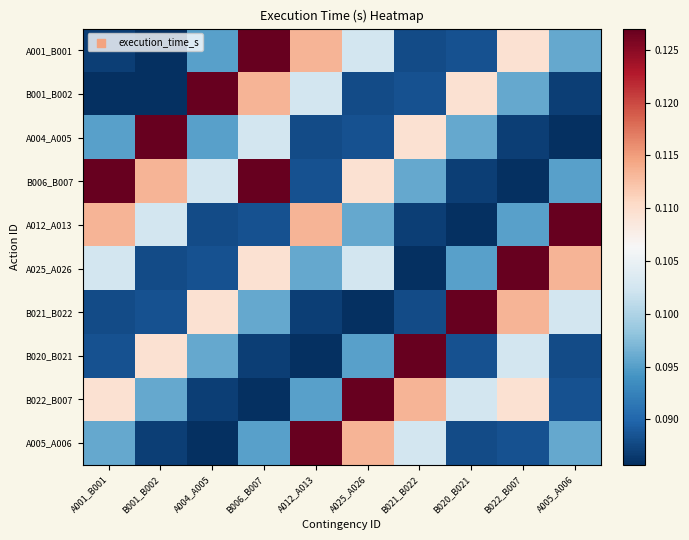

Which has a higher value, A004_A005 or B020_B021?

A004_A005